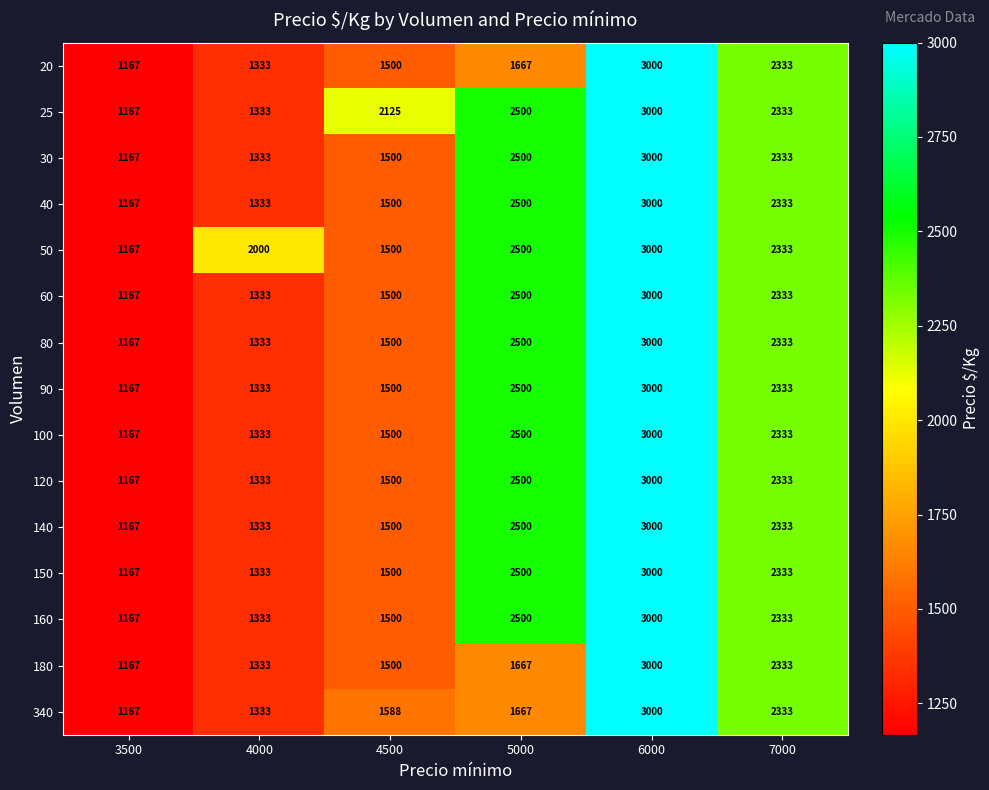

True or false: 150 has a value of 2500 at 5000.

True